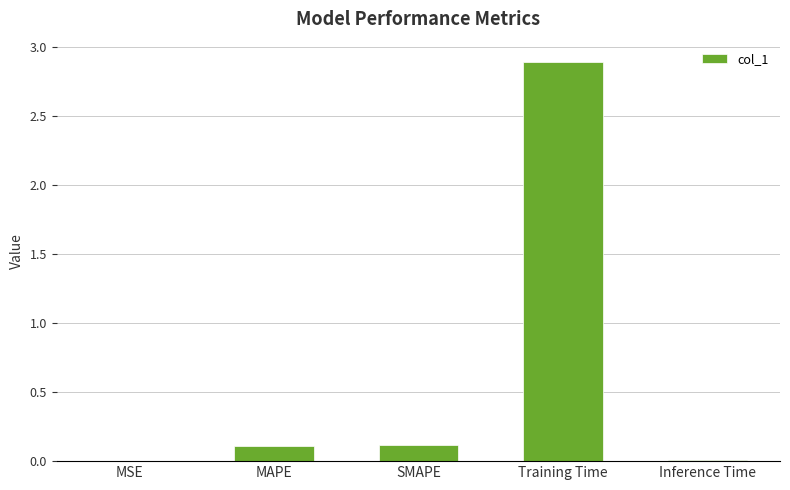

Which category has the highest value across all series?

Training Time